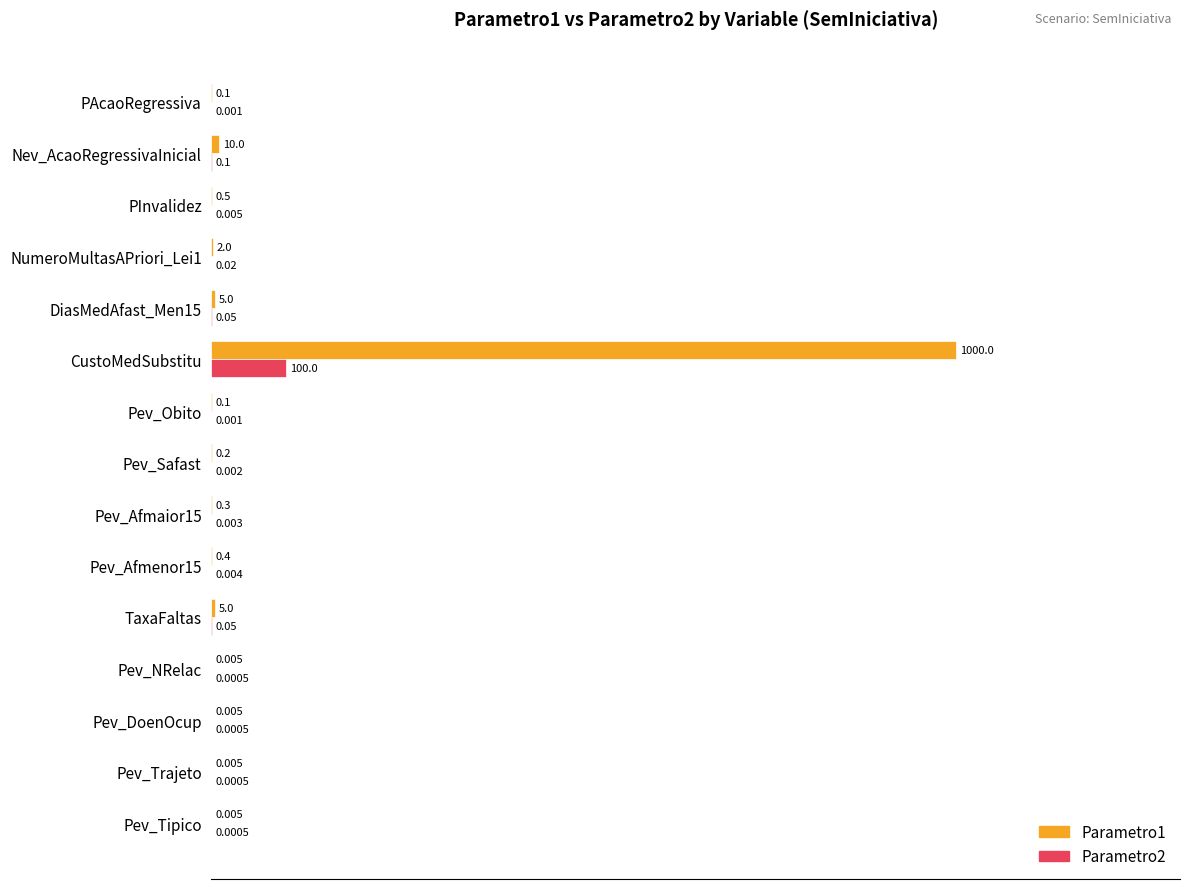

At which label does Parametro1 reach its peak?

CustoMedSubstitu